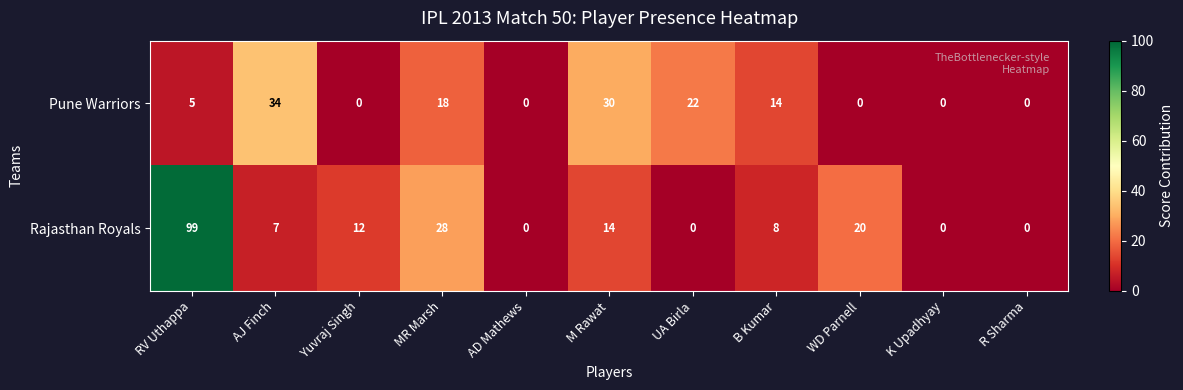

Between AJ Finch and B Kumar, which series saw the biggest shift?

Pune Warriors